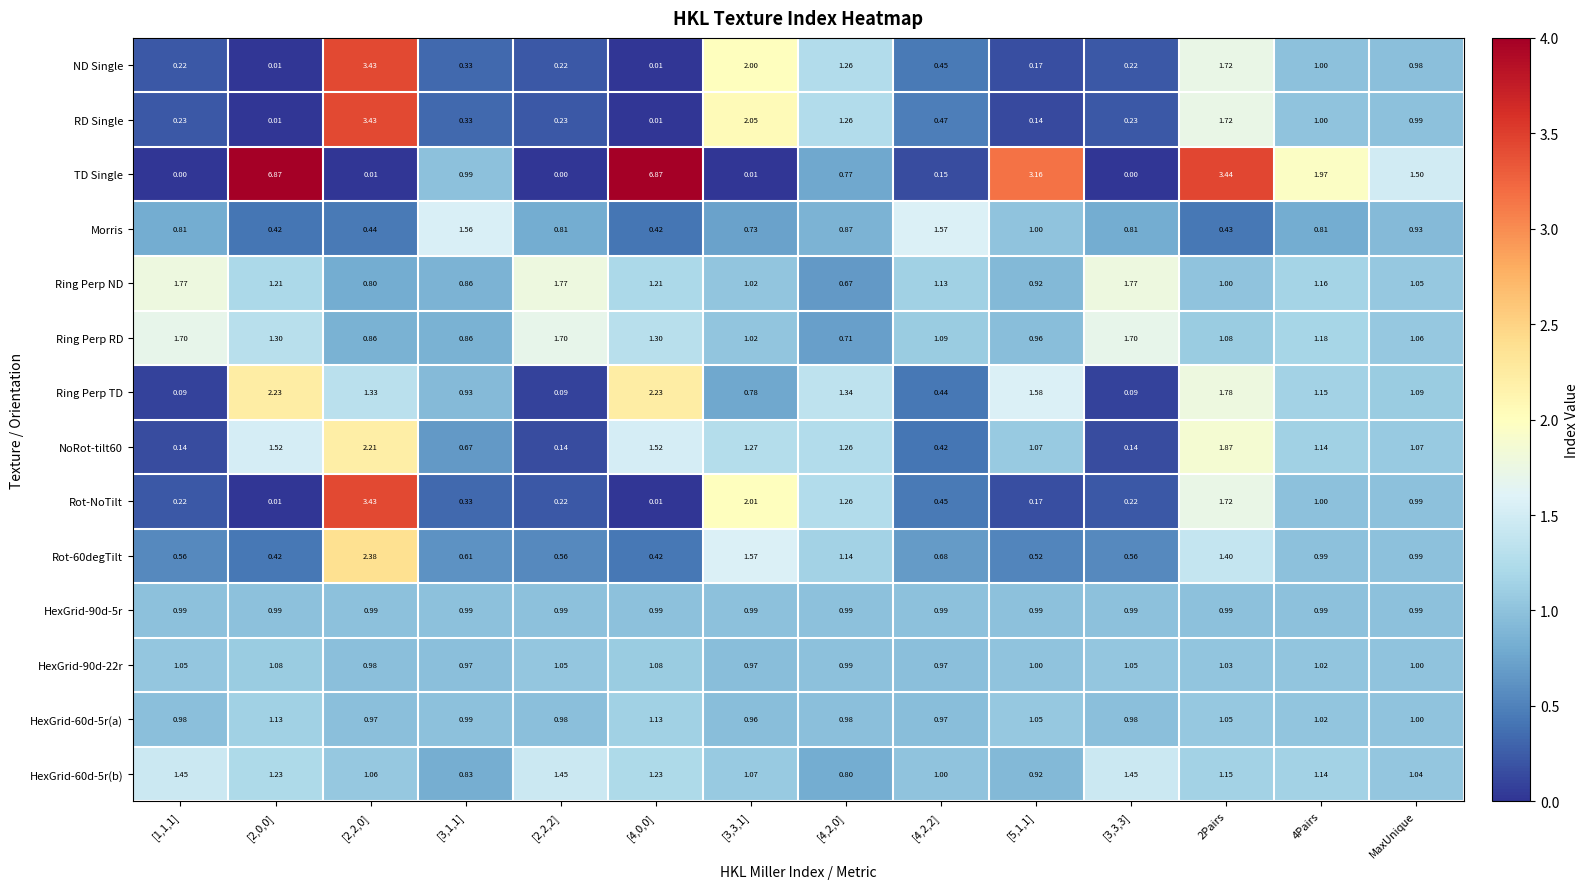

Which series has the largest total across all categories?

TD Single